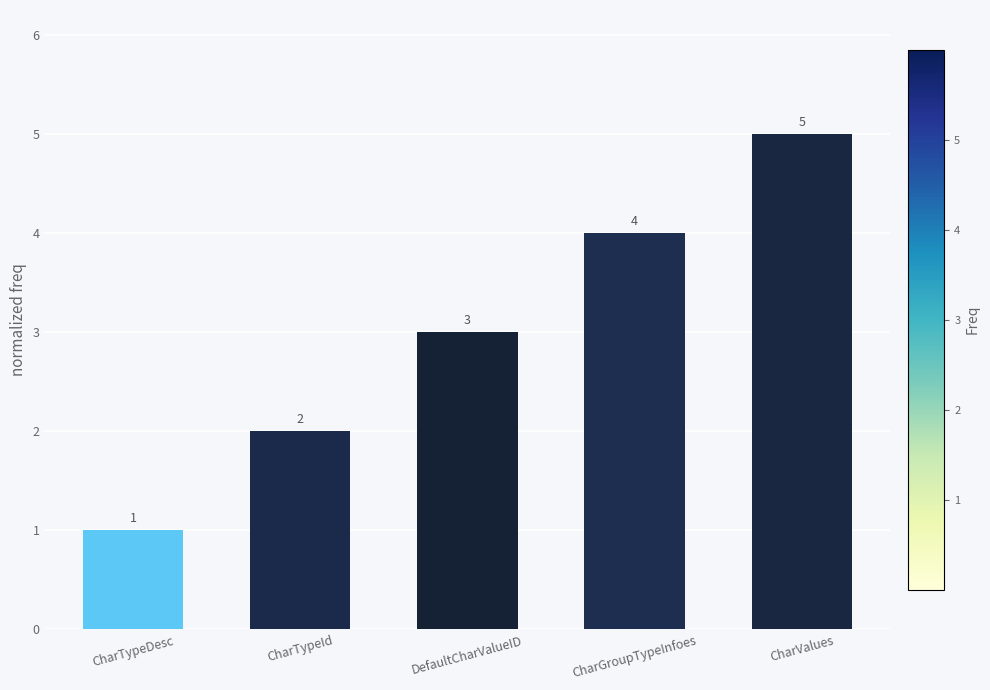

Is it true that the value at CharGroupTypeInfoes is 7?

False